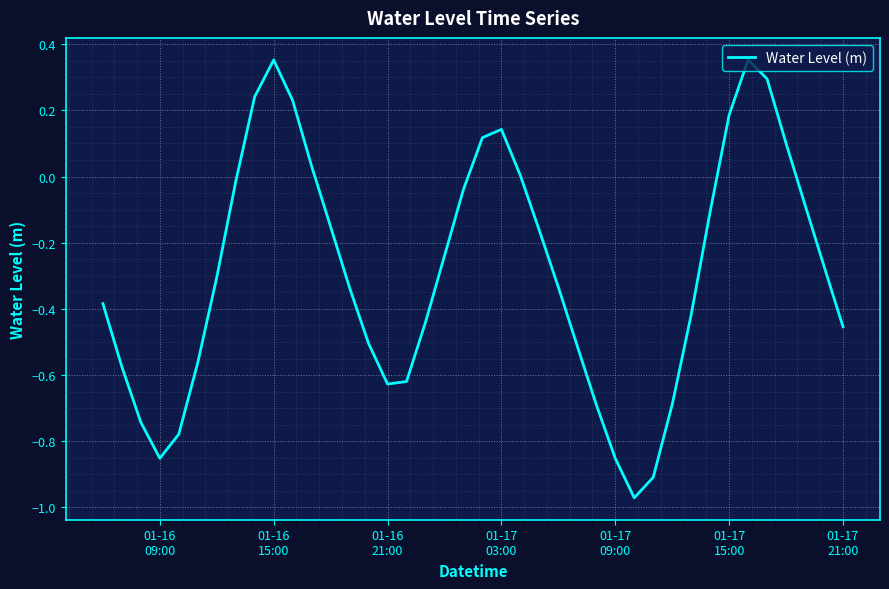

Is this an area chart (filled region under the line)?

No